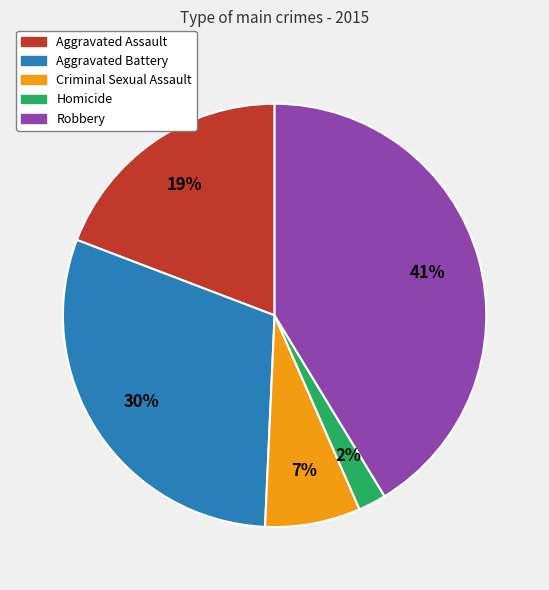

Approximately how many times larger is the value at Aggravated Battery compared to Robbery?

0.7